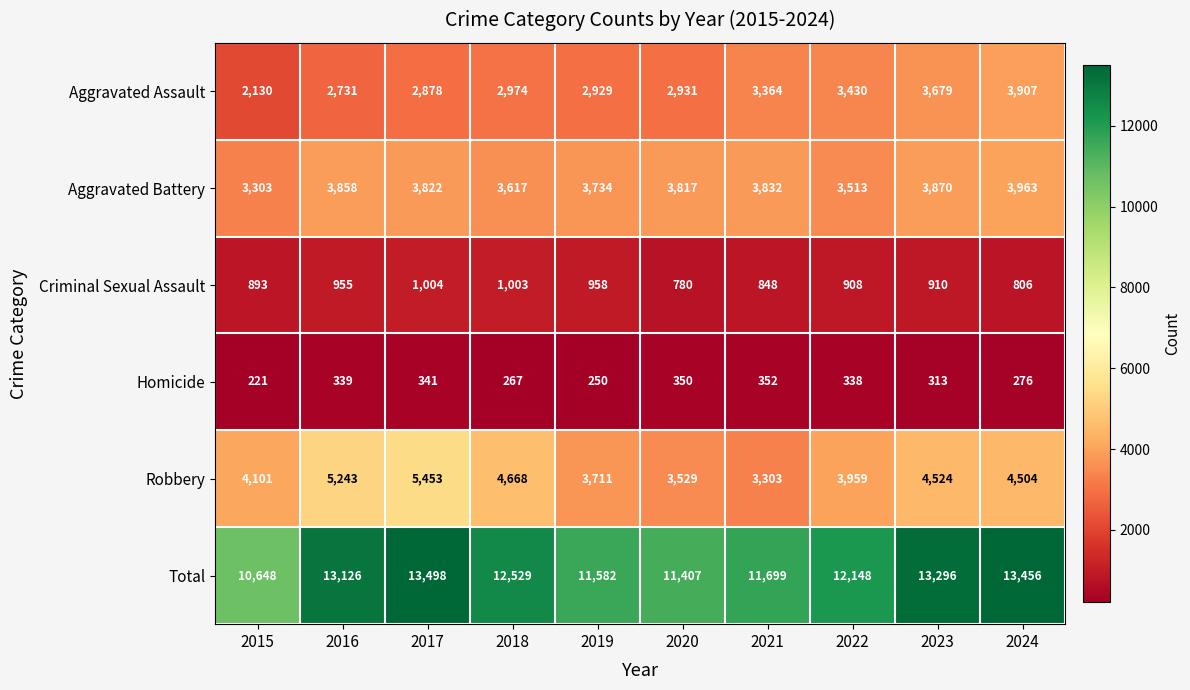

Is it true that Robbery equals 2716 at 2022?

False